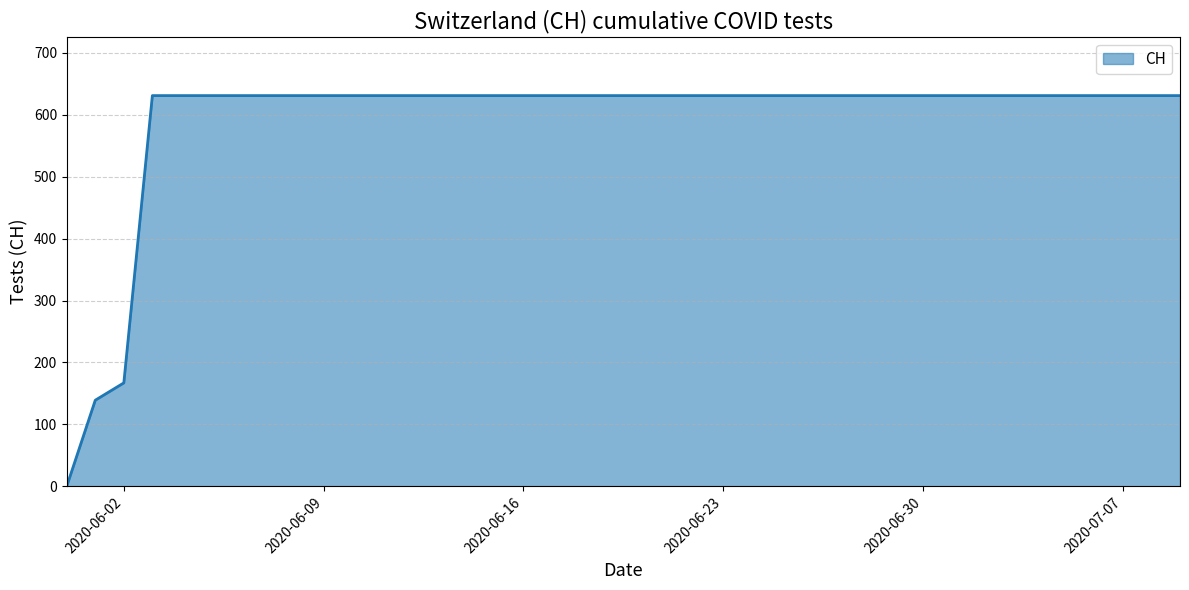

What is the maximum value shown in the chart?

631